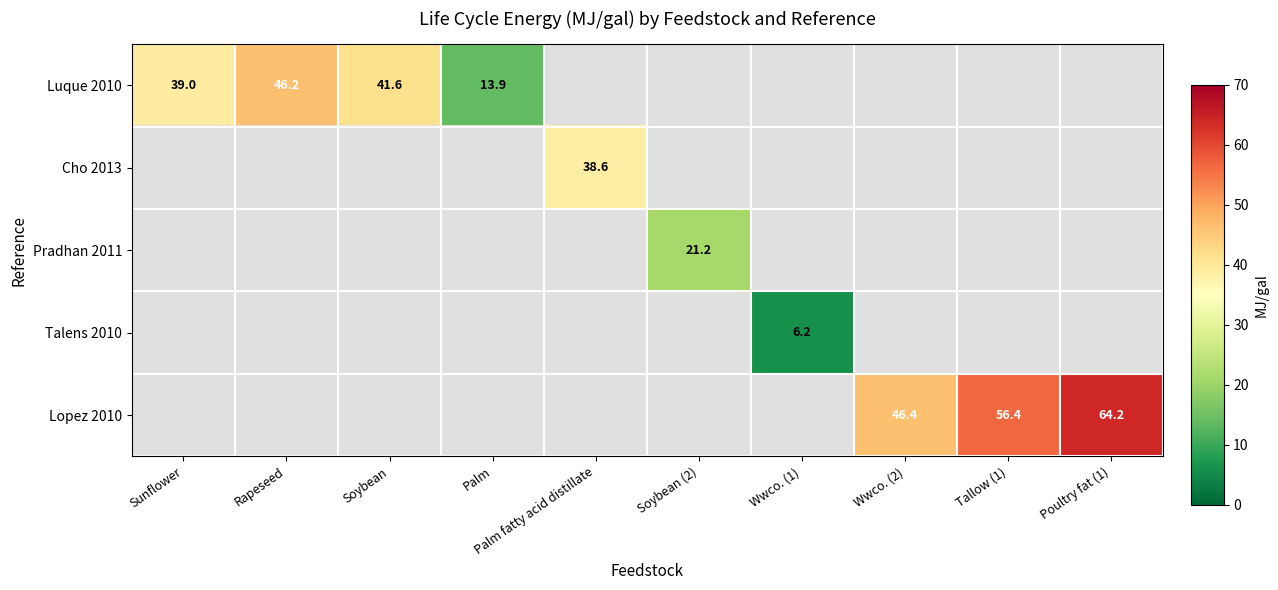

List the labels in order of Luque 2010 value, smallest first.

Palm, Sunflower, Soybean, Rapeseed, Palm fatty acid distillate, Soybean (2), Wwco. (1), Wwco. (2), Tallow (1), Poultry fat (1)